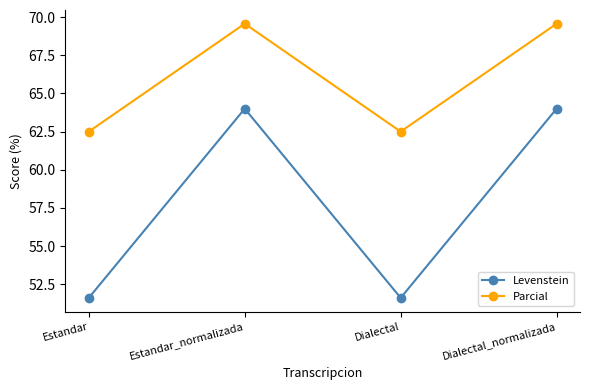

Reading left to right, extract all data points from this chart.

Levenstein: Estandar=51.6	Estandar_normalizada=64.0	Dialectal=51.6	Dialectal_normalizada=64.0
Parcial: Estandar=62.5	Estandar_normalizada=69.6	Dialectal=62.5	Dialectal_normalizada=69.6